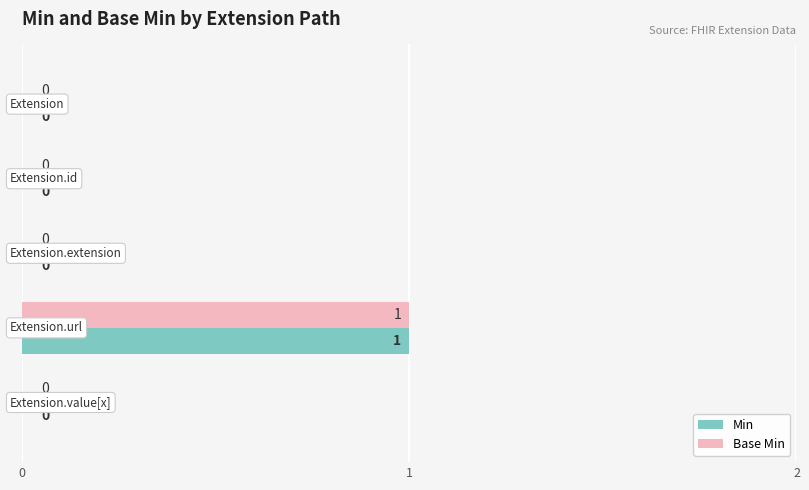

How many Base Min values are between 0 and 1?

5